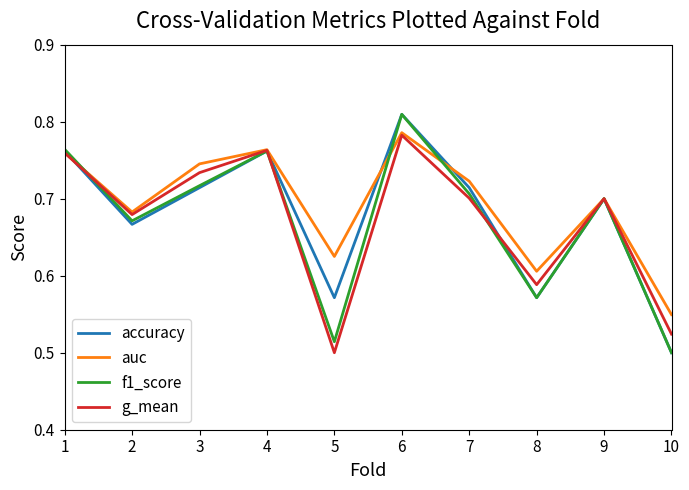

True or false: auc has a value of 0.5 at 10.

True